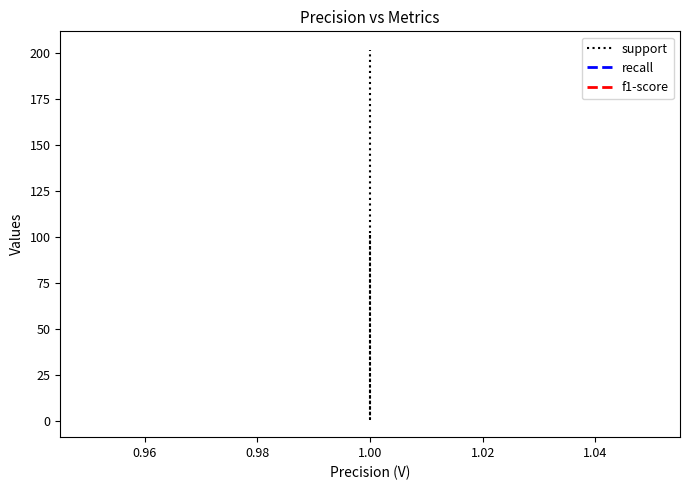

Is the value of support at 1.00 greater than the value of recall at 1.00?

Yes